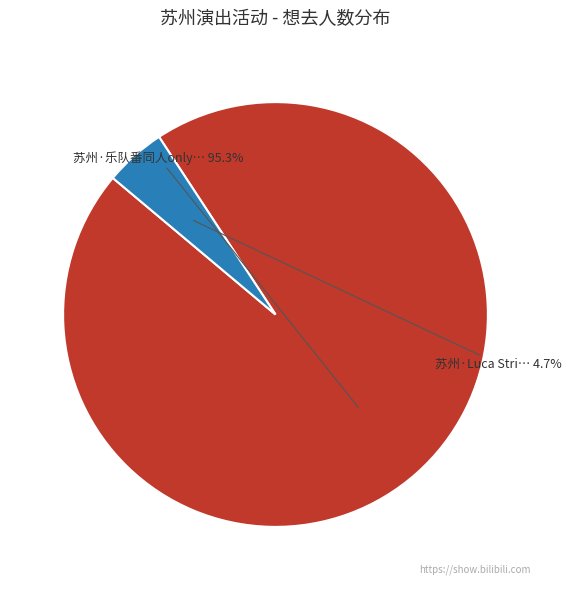

How many segments does this pie chart have?

2